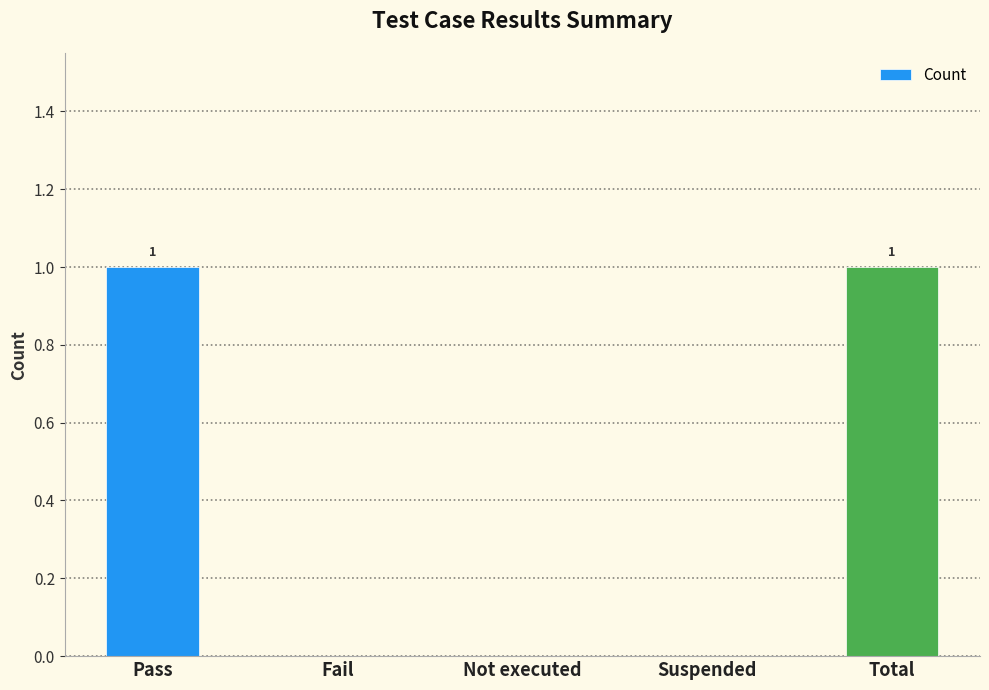

Reading left to right, what are all the values shown in this chart?

Pass=1	Fail=0	Not executed=0	Suspended=0	Total=1